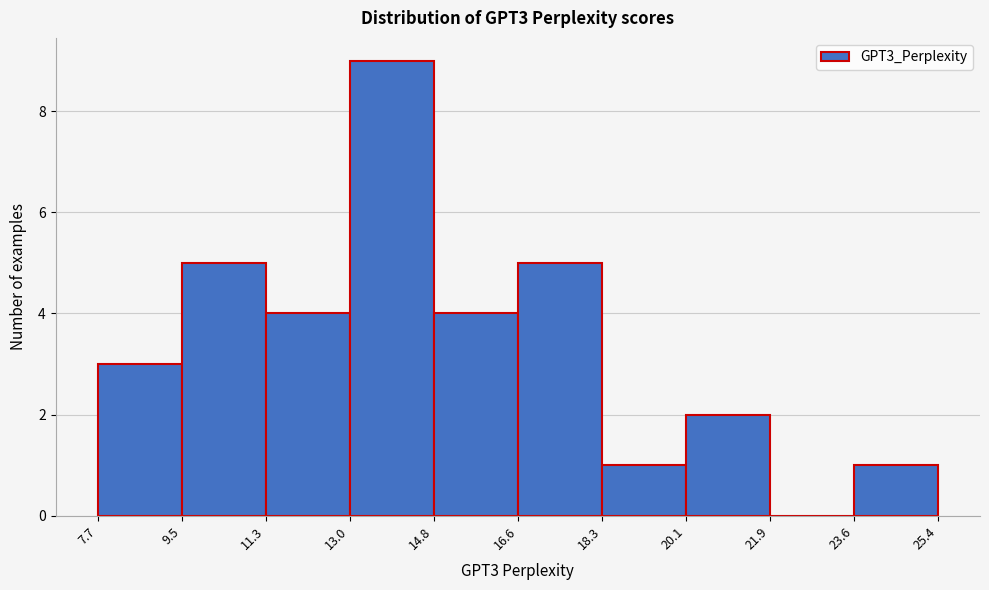

Reading left to right, list every bar in this chart as the range it spans on the x-axis followed by its height. The values are not printed on the chart, so give them approximately, as read against the axis.

7.7 to 9.5: 3
9.5 to 11.3: 5
11.3 to 13.0: 4
13.0 to 14.8: 9
14.8 to 16.6: 4
16.6 to 18.3: 5
18.3 to 20.1: 1
20.1 to 21.9: 2
21.9 to 23.6: 0
23.6 to 25.4: 1